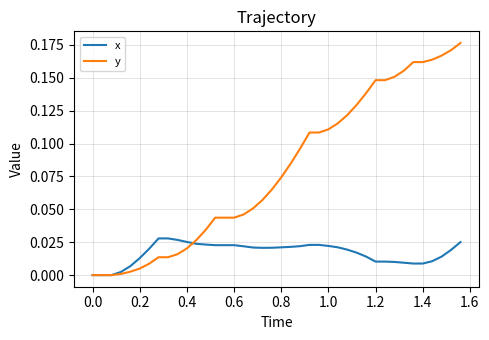

After their last crossing, which series has the higher values: x or y?

y